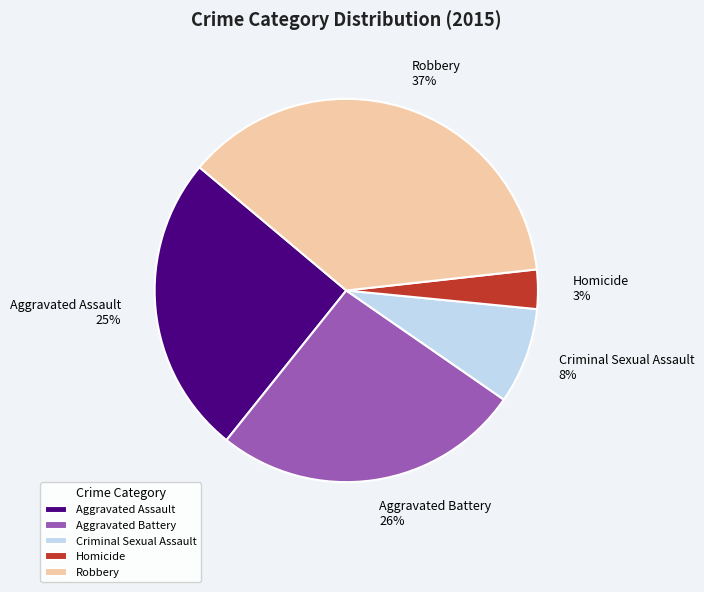

Which category has the biggest portion of the pie?

Robbery